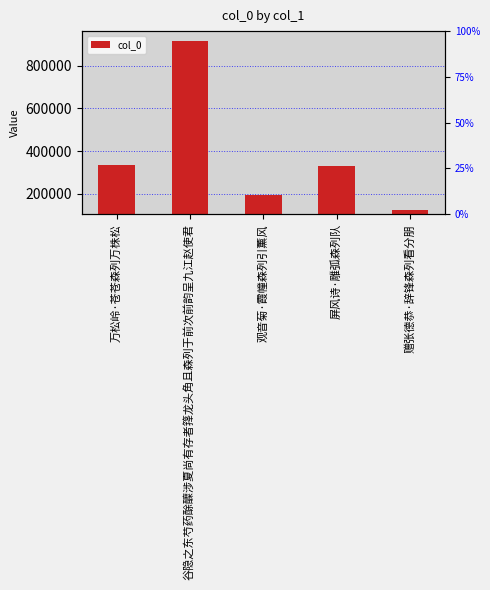

Rank the categories by value from lowest to highest.

赠张德恭·辞锋森列看分朋, 观音菊·霞幢森列引薰风, 屏风诗·雕弧森列队, 万松岭·苍苍森列万株松, 谷隐之东芍药酴醾涉夏尚有存者箨龙头角且森列于前次前韵呈九江赵使君